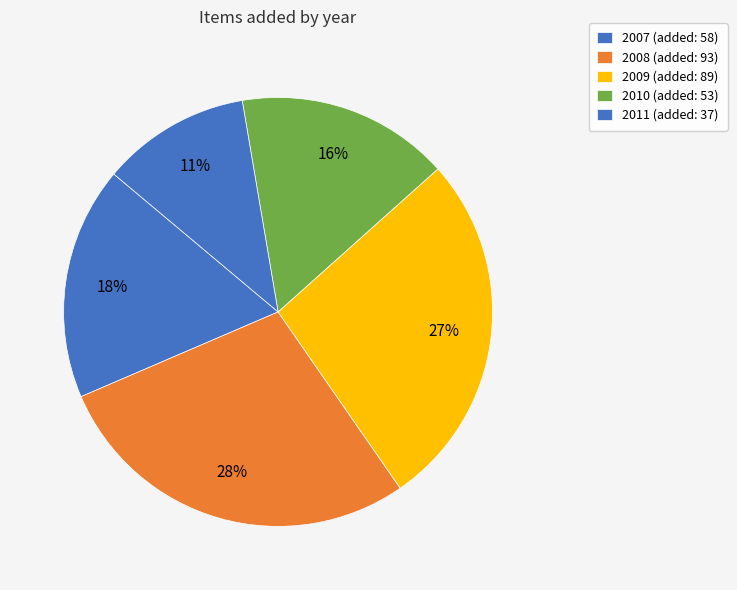

How many segments does this pie chart have?

5